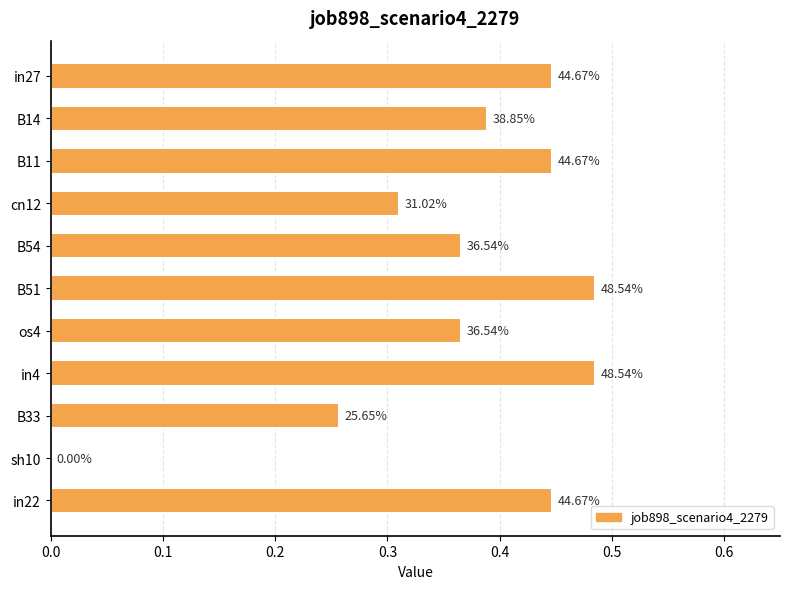

Are the bars horizontal?

Yes